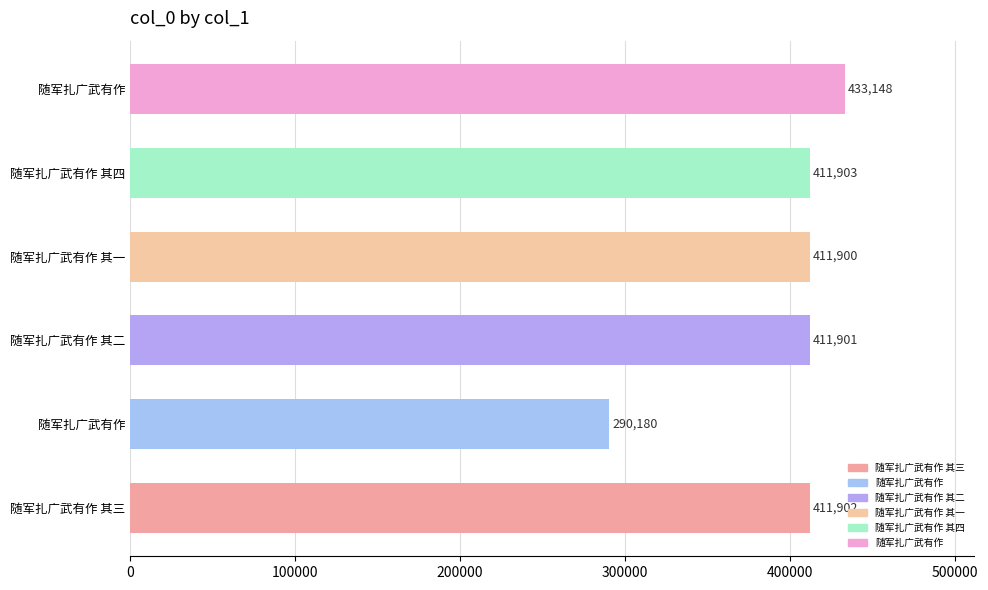

Does the chart contain stacked bars?

No